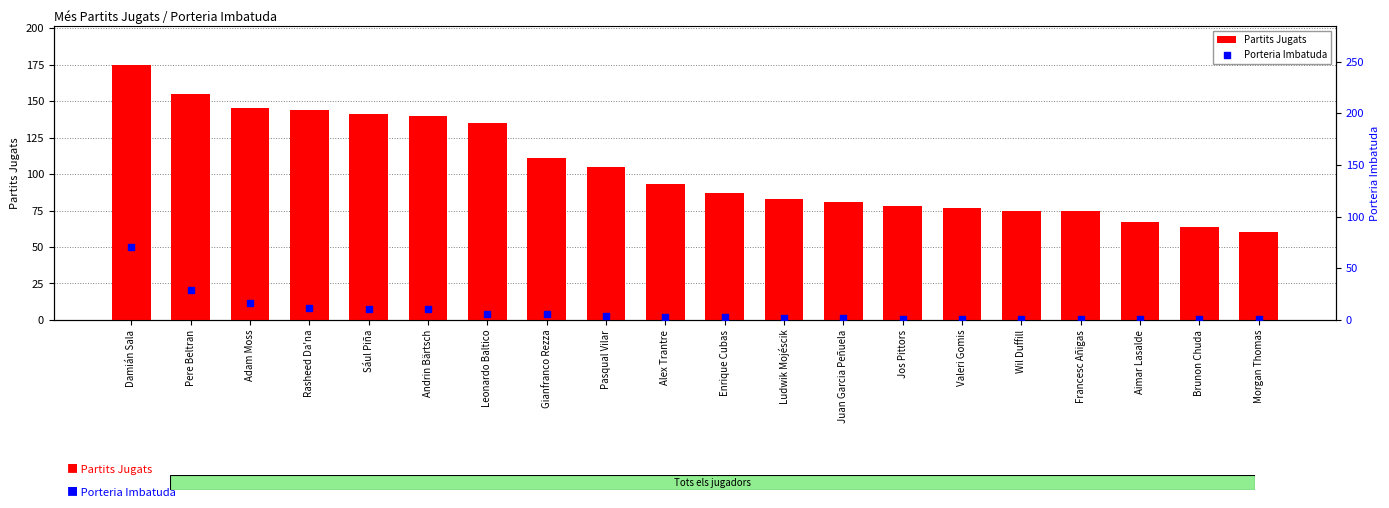

At how many categories does at least one series exceed 52?

20